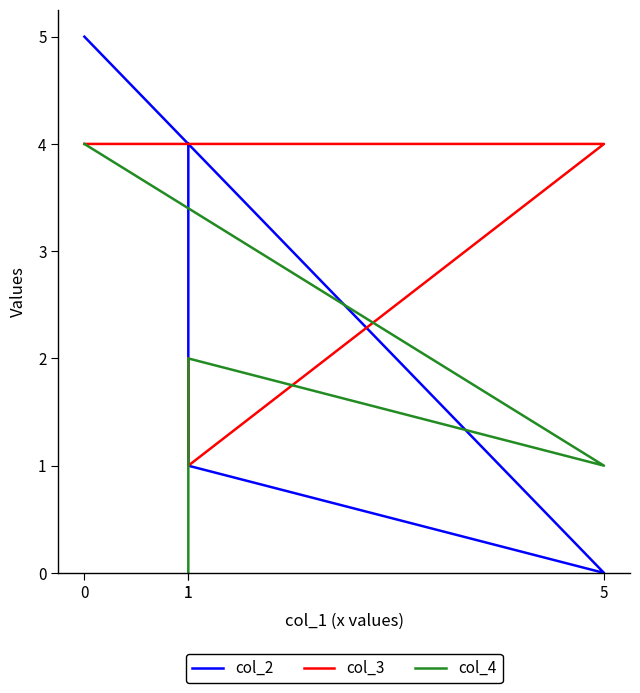

What is the maximum value shown in the chart?

5